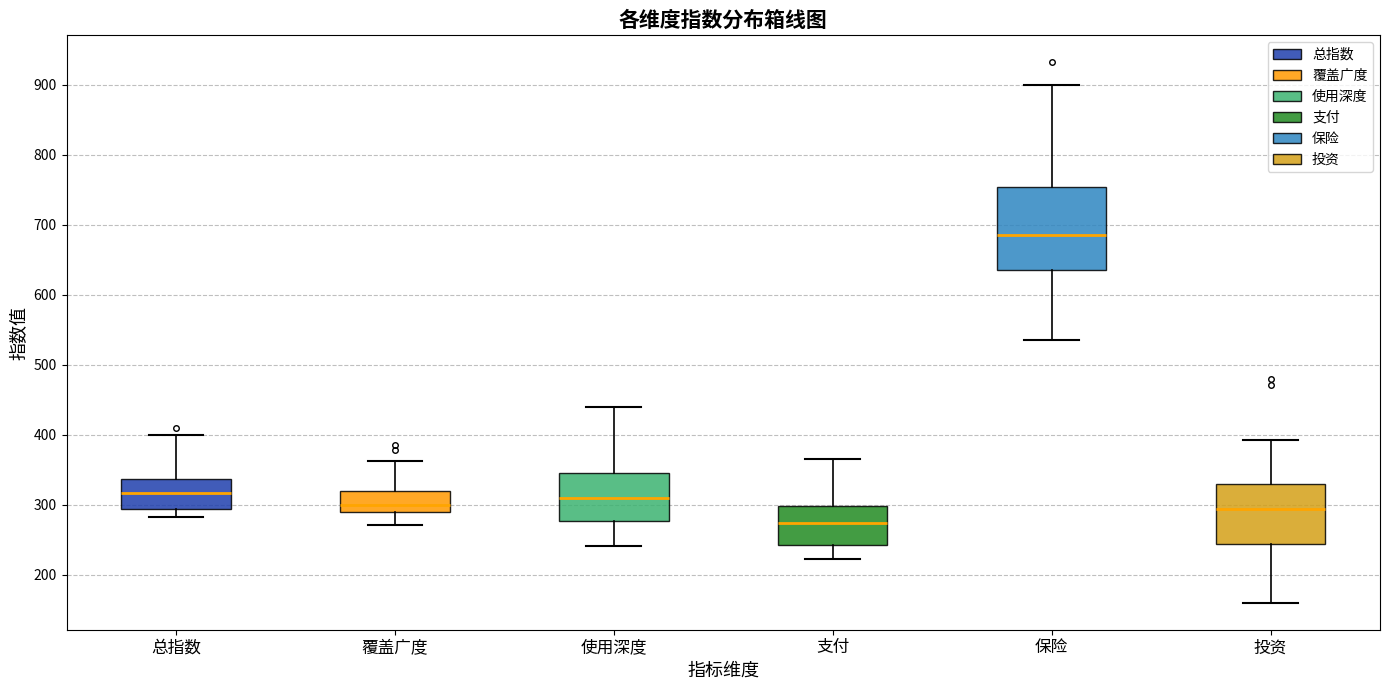

Reading left to right, transcribe this box plot: for each box, give where its median line is, the range the box spans, and where its two whiskers end, as read against the y-axis. The values are not printed on the chart, so give them approximately, as read against the axis.

总指数: median 320, box 290 to 340, whiskers 280 to 400
覆盖广度: median 300, box 290 to 320, whiskers 270 to 360
使用深度: median 310, box 280 to 350, whiskers 240 to 440
支付: median 270, box 240 to 300, whiskers 220 to 370
保险: median 690, box 640 to 750, whiskers 540 to 900
投资: median 290, box 240 to 330, whiskers 160 to 390